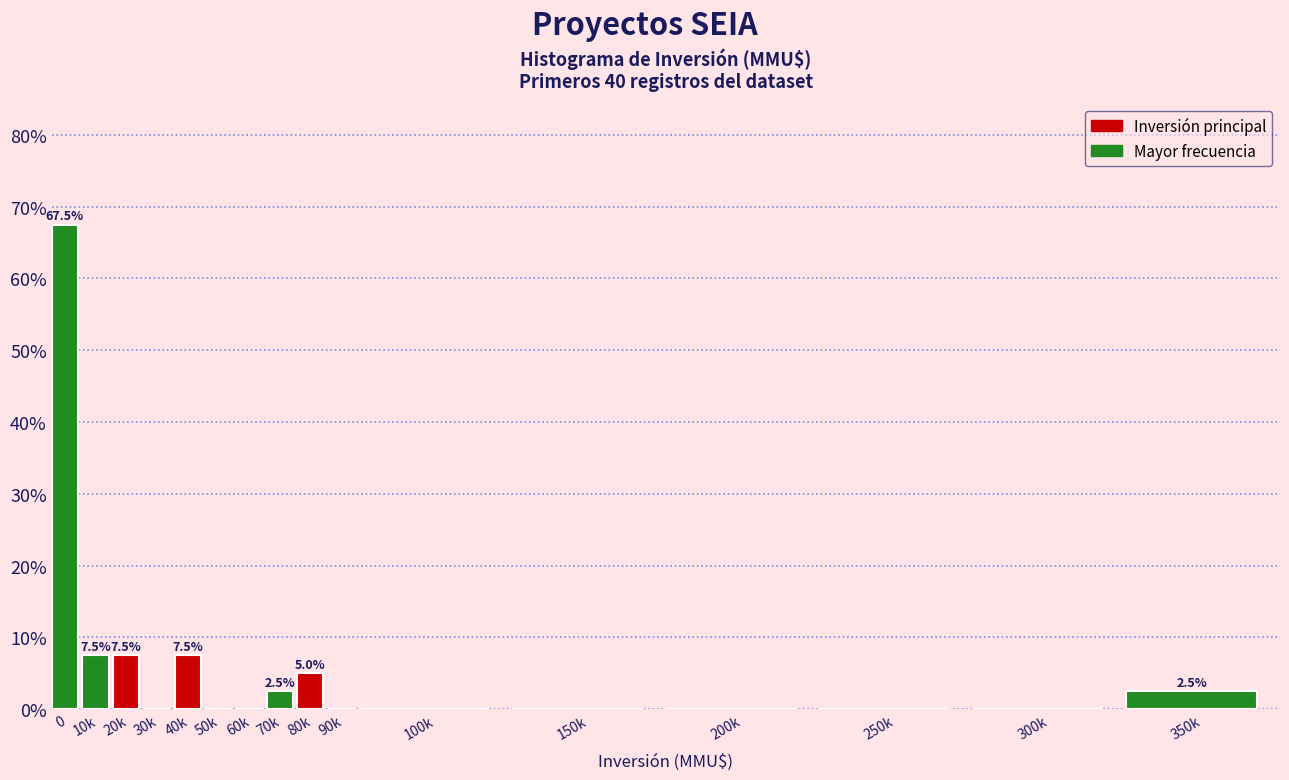

Reading left to right, what are all the values shown in this chart?

0=67.5	10k=7.5	20k=7.5	30k=0.0	40k=7.5	50k=0.0	60k=0.0	70k=2.5	80k=5.0	90k=0.0	100k=0.0	150k=0.0	200k=0.0	250k=0.0	300k=0.0	350k=2.5